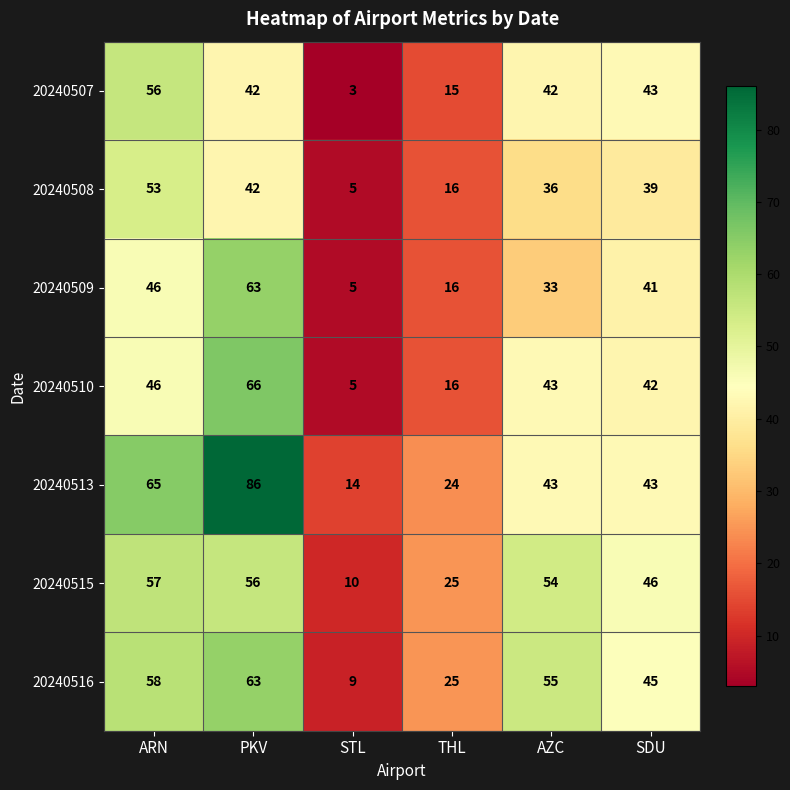

The 20240509 series shows 33 at AZC. True or false?

True